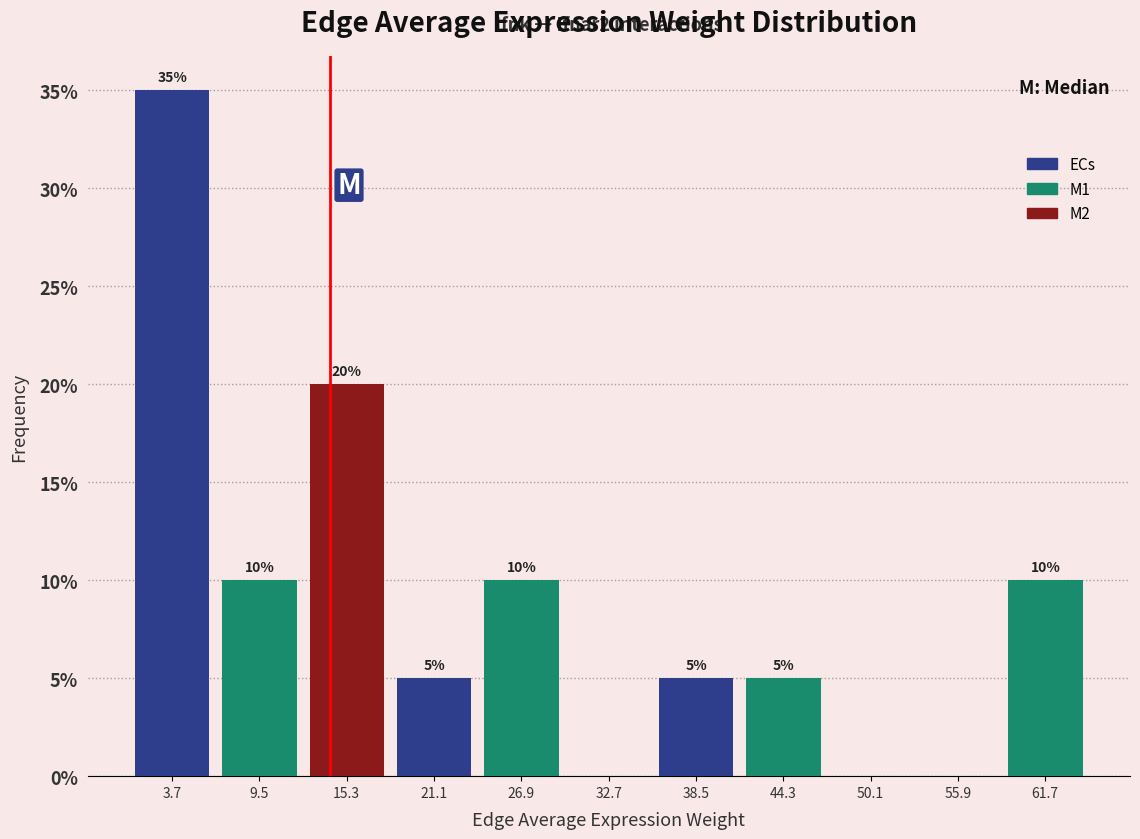

Which range on the x-axis has the tallest bar?

1 to 7